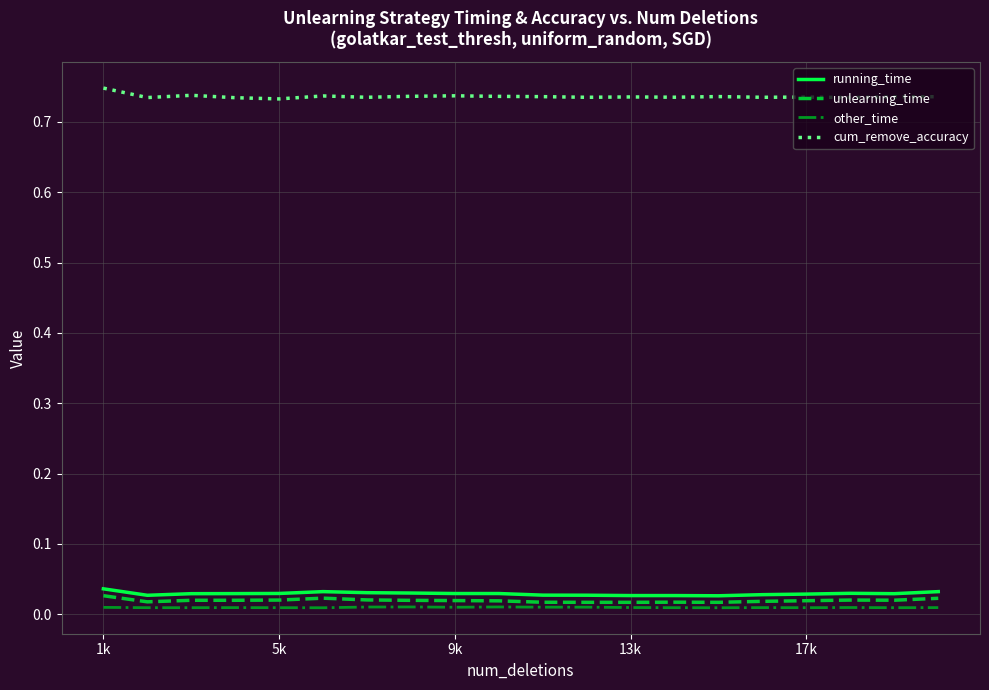

True or false: unlearning_time has more than 2 interior local peaks.

True